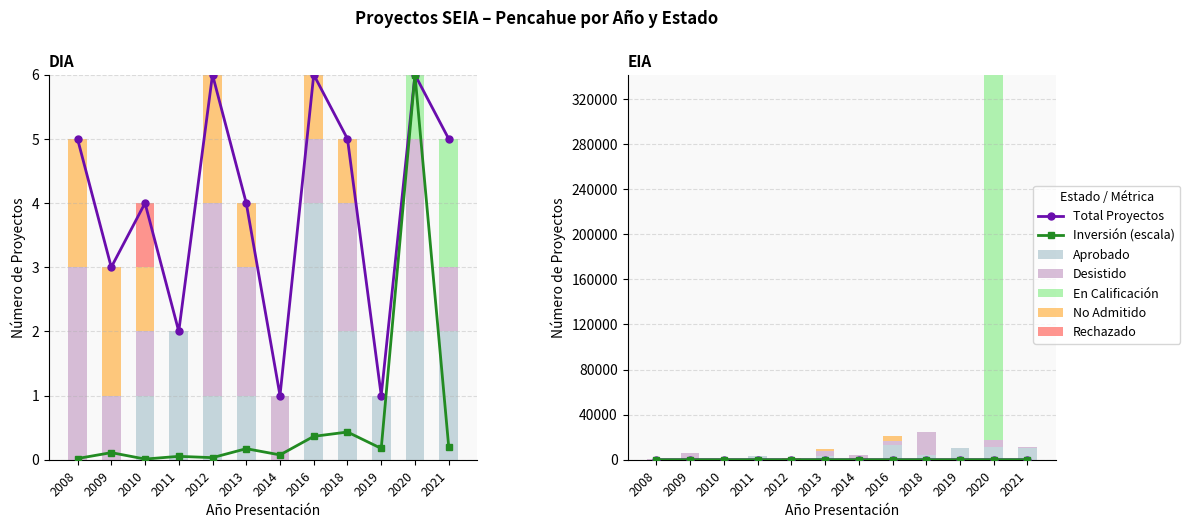

Is the value of Rechazado at 2009 greater than the value of Desistido at 2008?

No